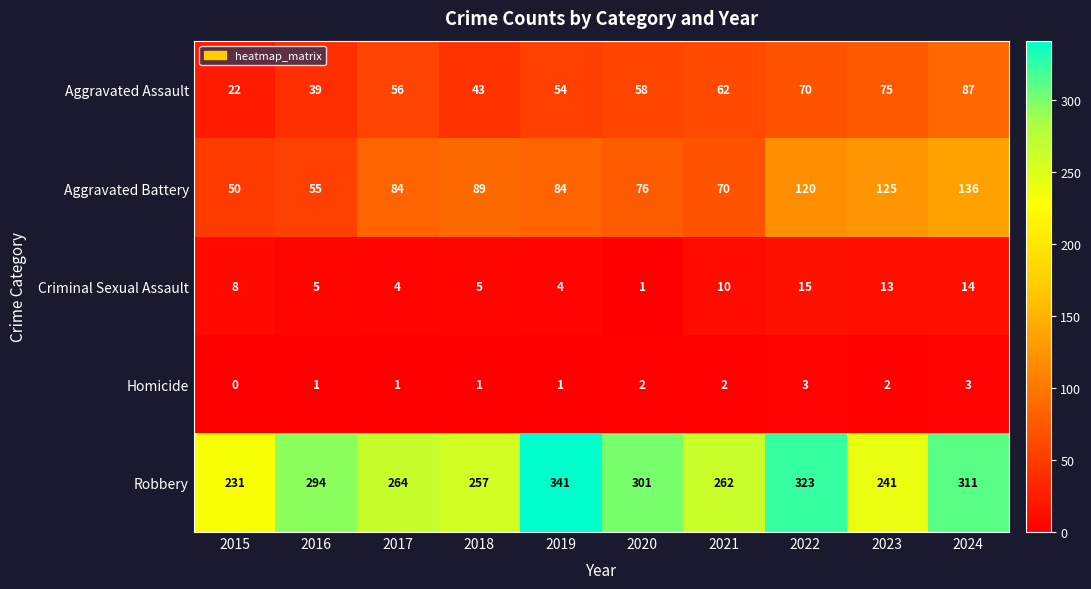

How many data points does each series have?

10